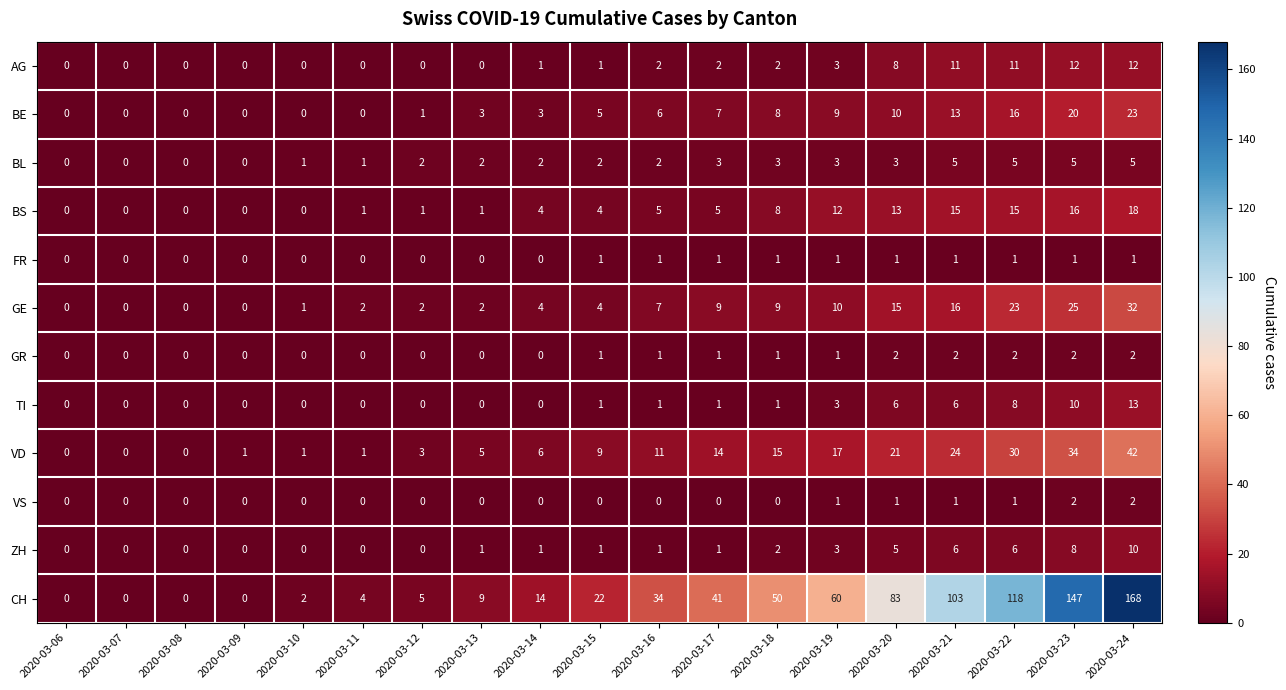

Where is VD nearest to the value 21?

2020-03-20